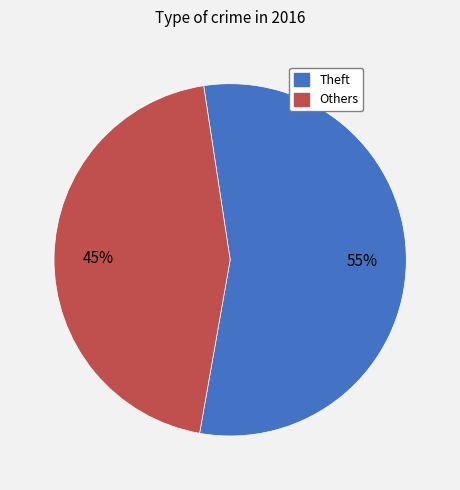

To the nearest percent, what is the difference between the largest and smallest slice percentages?

10%